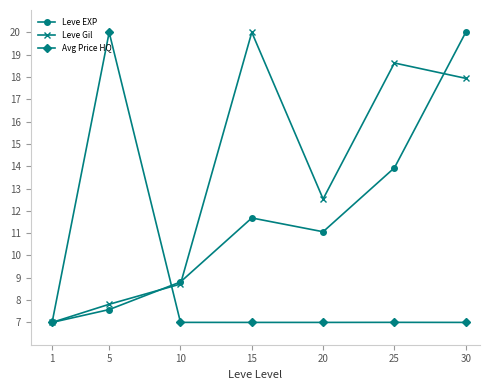

What are all the series names shown in the legend?

Leve EXP, Leve Gil, Avg Price HQ